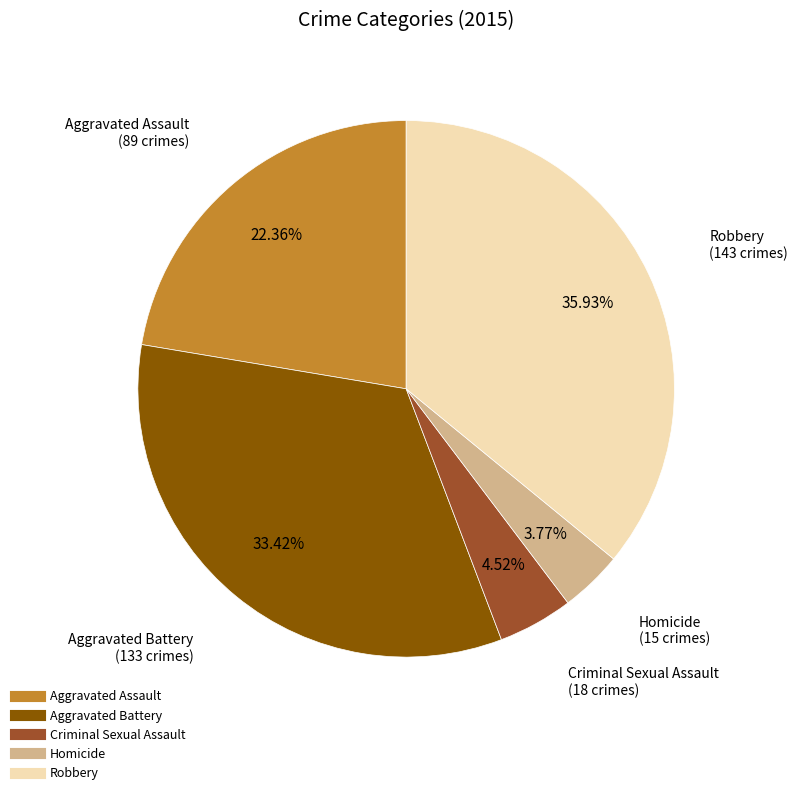

Is there any slice that represents more than half of the pie?

No